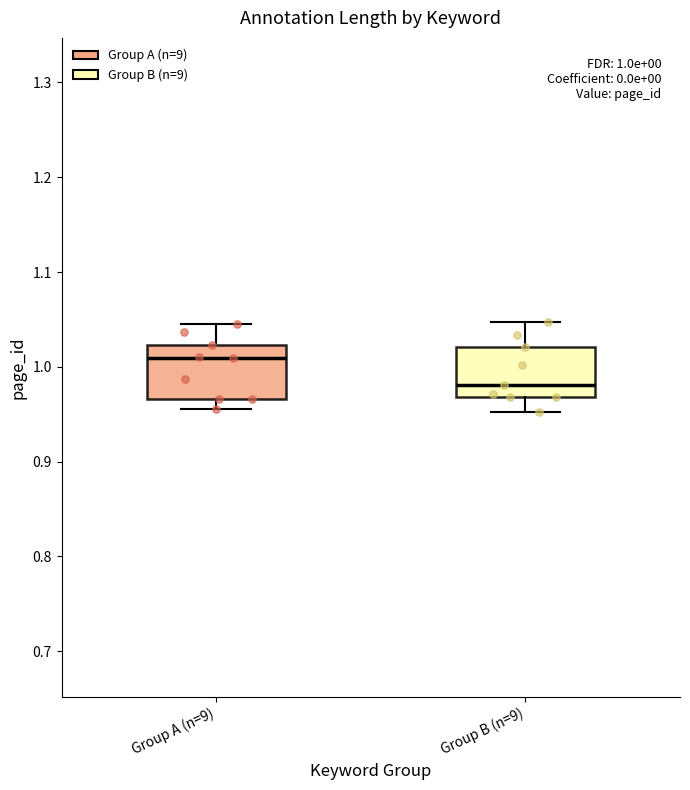

Which box's median line is the lowest?

Group B (n=9)